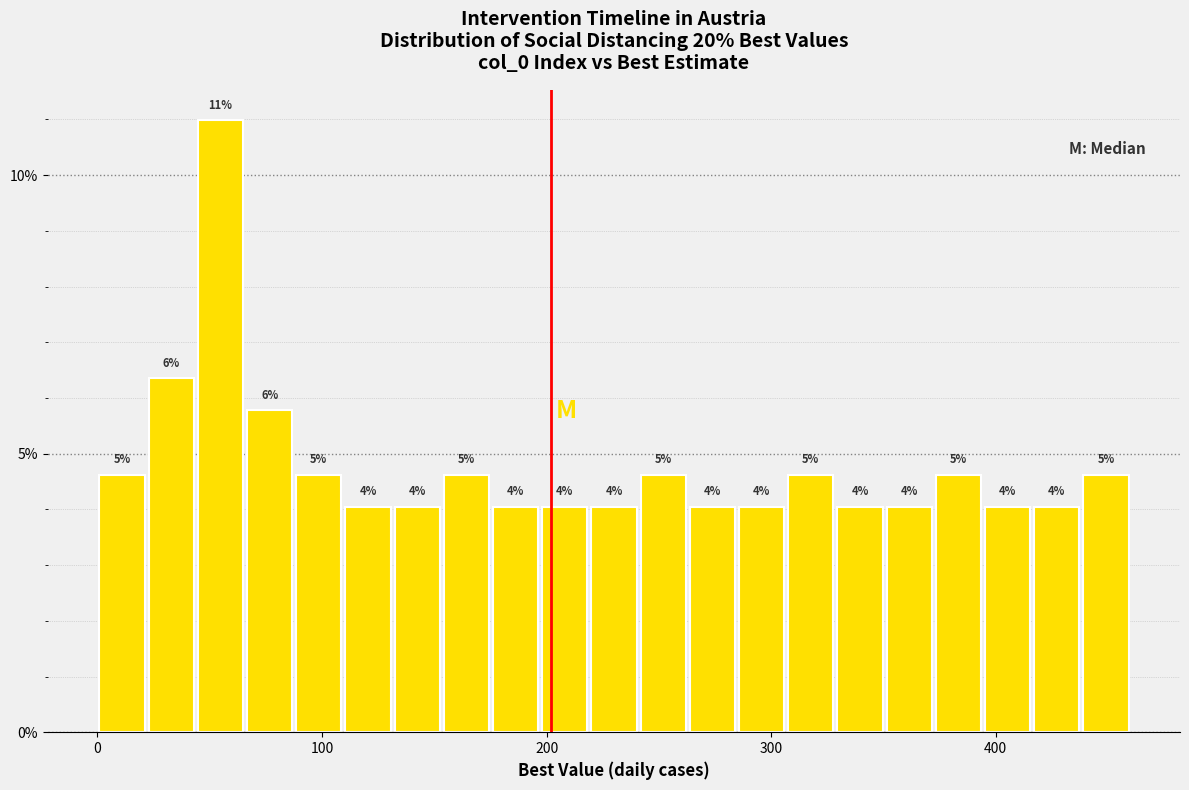

Read against the x-axis, roughly where is the centre of the tallest bar?

50